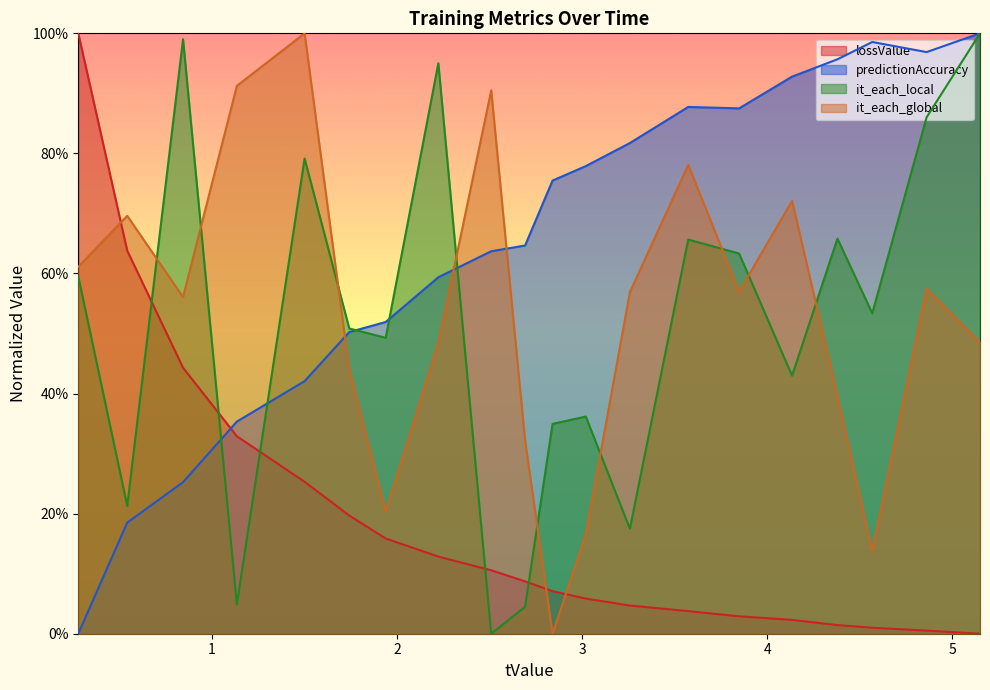

At how many categories does at least one series exceed 0?

20